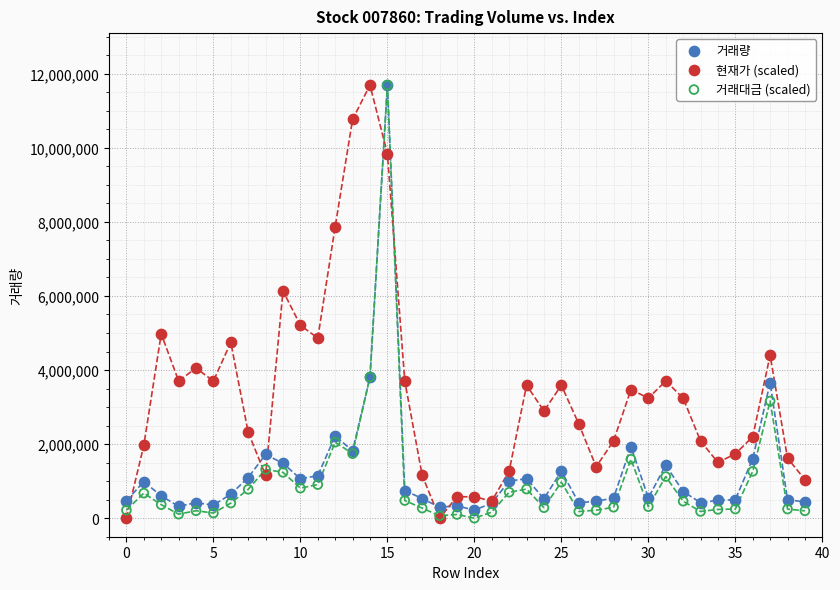

In the 거래량 series, what Y value is closest to 5954531?

3805462.0